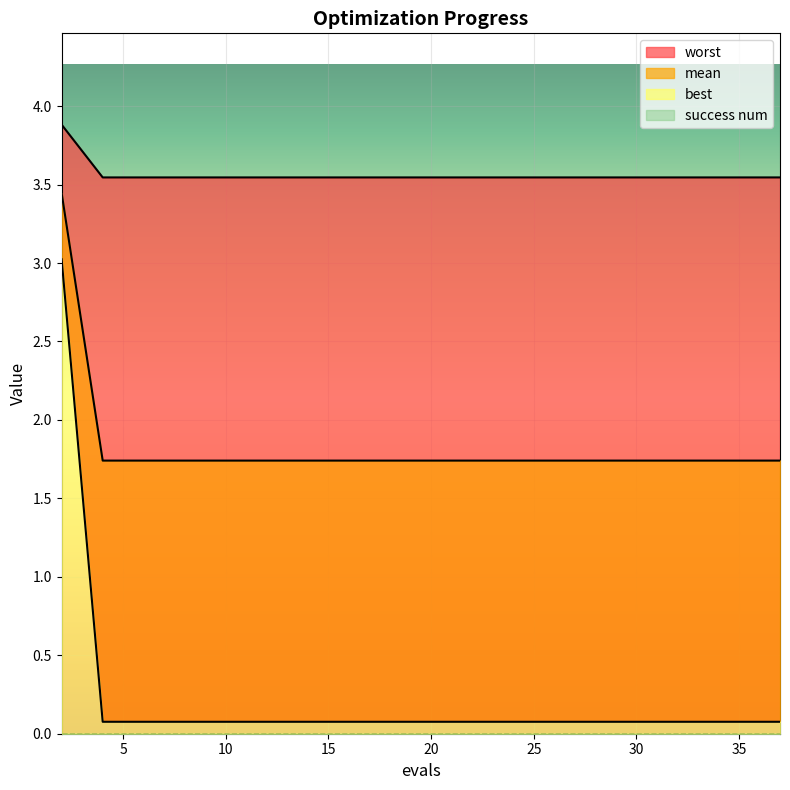

True or false: best and worst cross at least once.

False